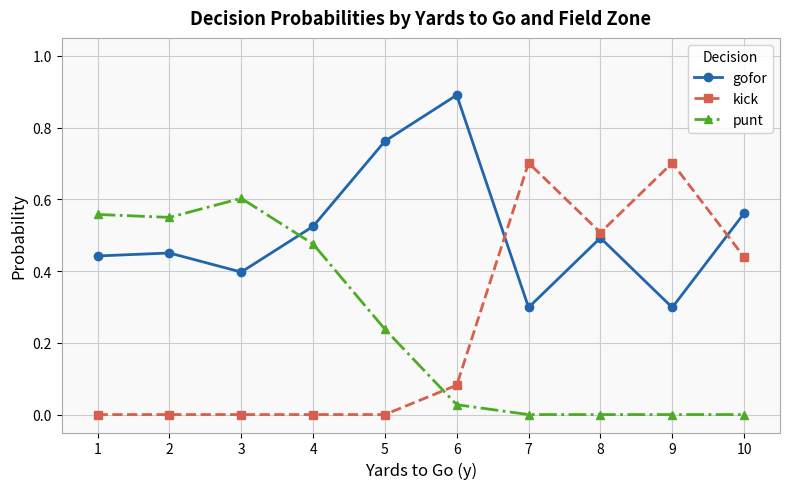

How many intersections are there between kick and punt?

1